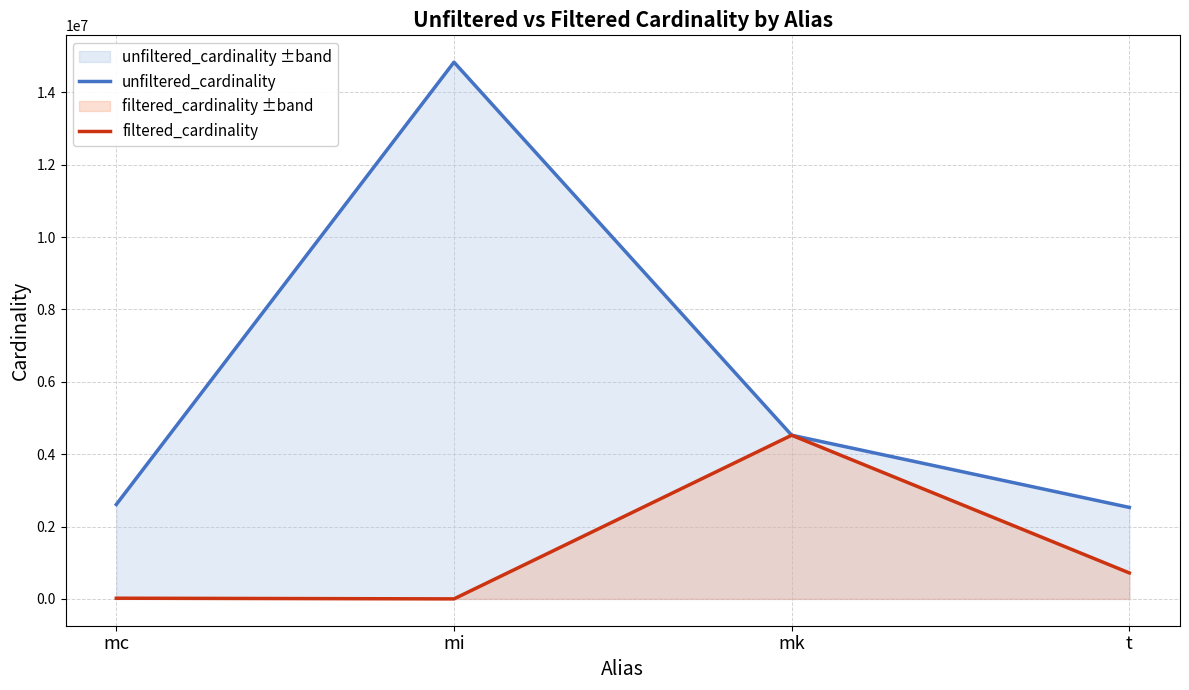

List the series in order of their peak value, highest first.

unfiltered_cardinality, filtered_cardinality